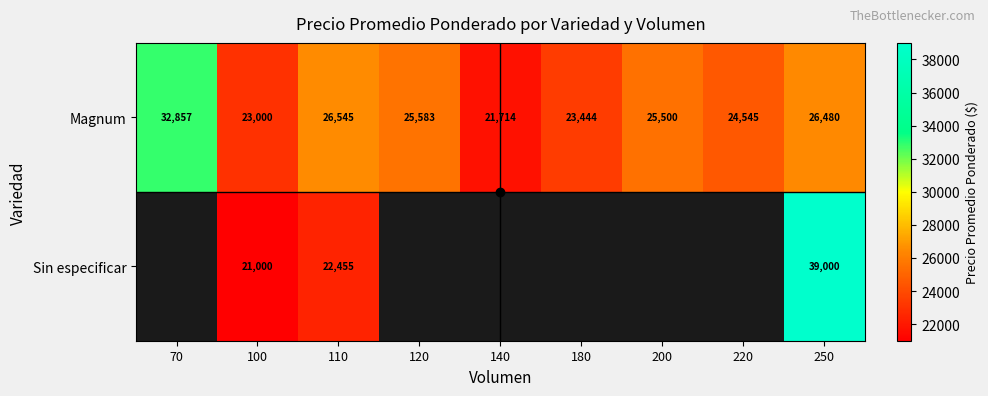

Between 250 and 200, which is larger?

250